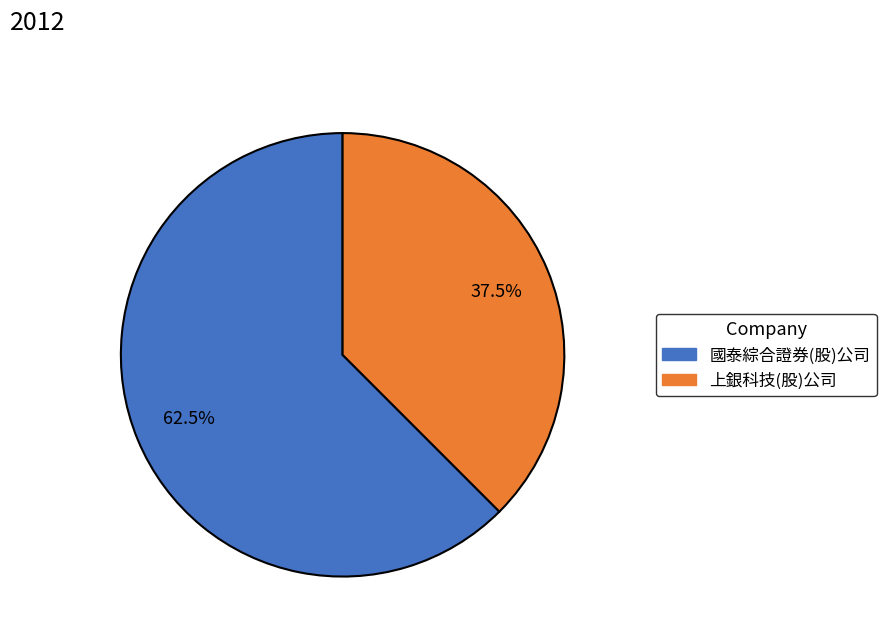

To the nearest percent, what is the average slice percentage?

50%